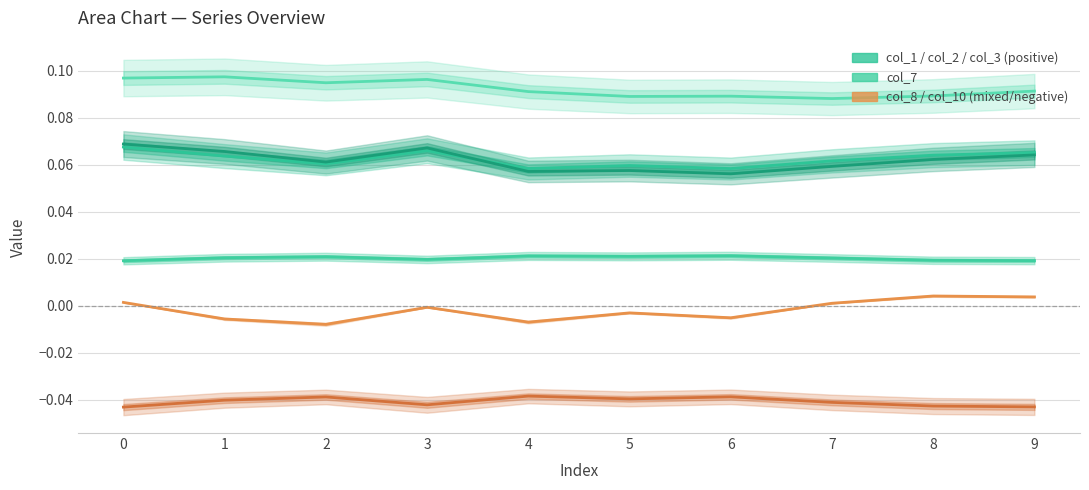

At how many categories does at least one series exceed 0?

10